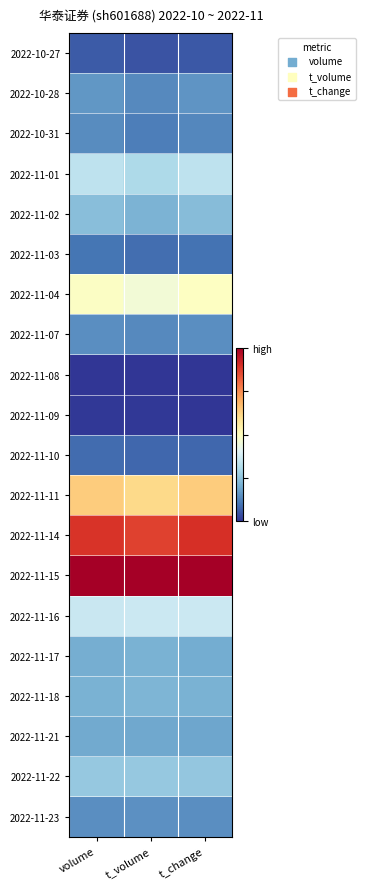

Reading left to right, what are all the values shown in this chart?

2022-10-27: volume=0.1	t_volume=0.0	t_change=0.1
2022-10-28: volume=0.2	t_volume=0.1	t_change=0.2
2022-10-31: volume=0.1	t_volume=0.1	t_change=0.1
2022-11-01: volume=0.3	t_volume=0.3	t_change=0.3
2022-11-02: volume=0.2	t_volume=0.2	t_change=0.2
2022-11-03: volume=0.1	t_volume=0.1	t_change=0.1
2022-11-04: volume=0.5	t_volume=0.5	t_change=0.5
2022-11-07: volume=0.1	t_volume=0.1	t_change=0.1
2022-11-08: volume=0.0	t_volume=0.0	t_change=0.0
2022-11-09: volume=0.0	t_volume=0.0	t_change=0.0
2022-11-10: volume=0.1	t_volume=0.1	t_change=0.1
2022-11-11: volume=0.6	t_volume=0.6	t_change=0.6
2022-11-14: volume=0.9	t_volume=0.9	t_change=0.9
2022-11-15: volume=1.0	t_volume=1.0	t_change=1.0
2022-11-16: volume=0.4	t_volume=0.4	t_change=0.4
2022-11-17: volume=0.2	t_volume=0.2	t_change=0.2
2022-11-18: volume=0.2	t_volume=0.2	t_change=0.2
2022-11-21: volume=0.2	t_volume=0.2	t_change=0.2
2022-11-22: volume=0.3	t_volume=0.3	t_change=0.3
2022-11-23: volume=0.1	t_volume=0.1	t_change=0.1